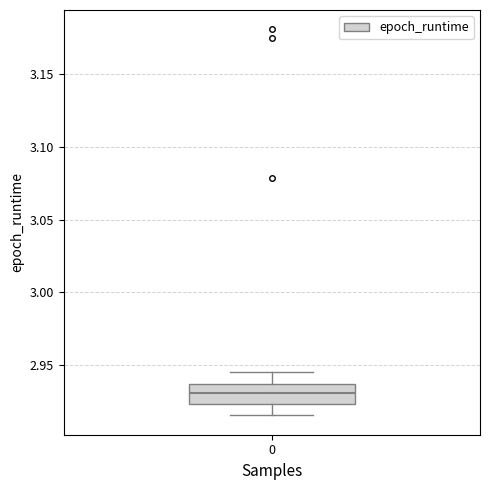

Read this box plot against the y-axis: the position of the median line, the range covered by the box, and the ends of both whiskers. The values are not printed on the chart, so give them approximately, as read against the axis.

median 2.930, box 2.925 to 2.935, whiskers 2.915 to 2.945